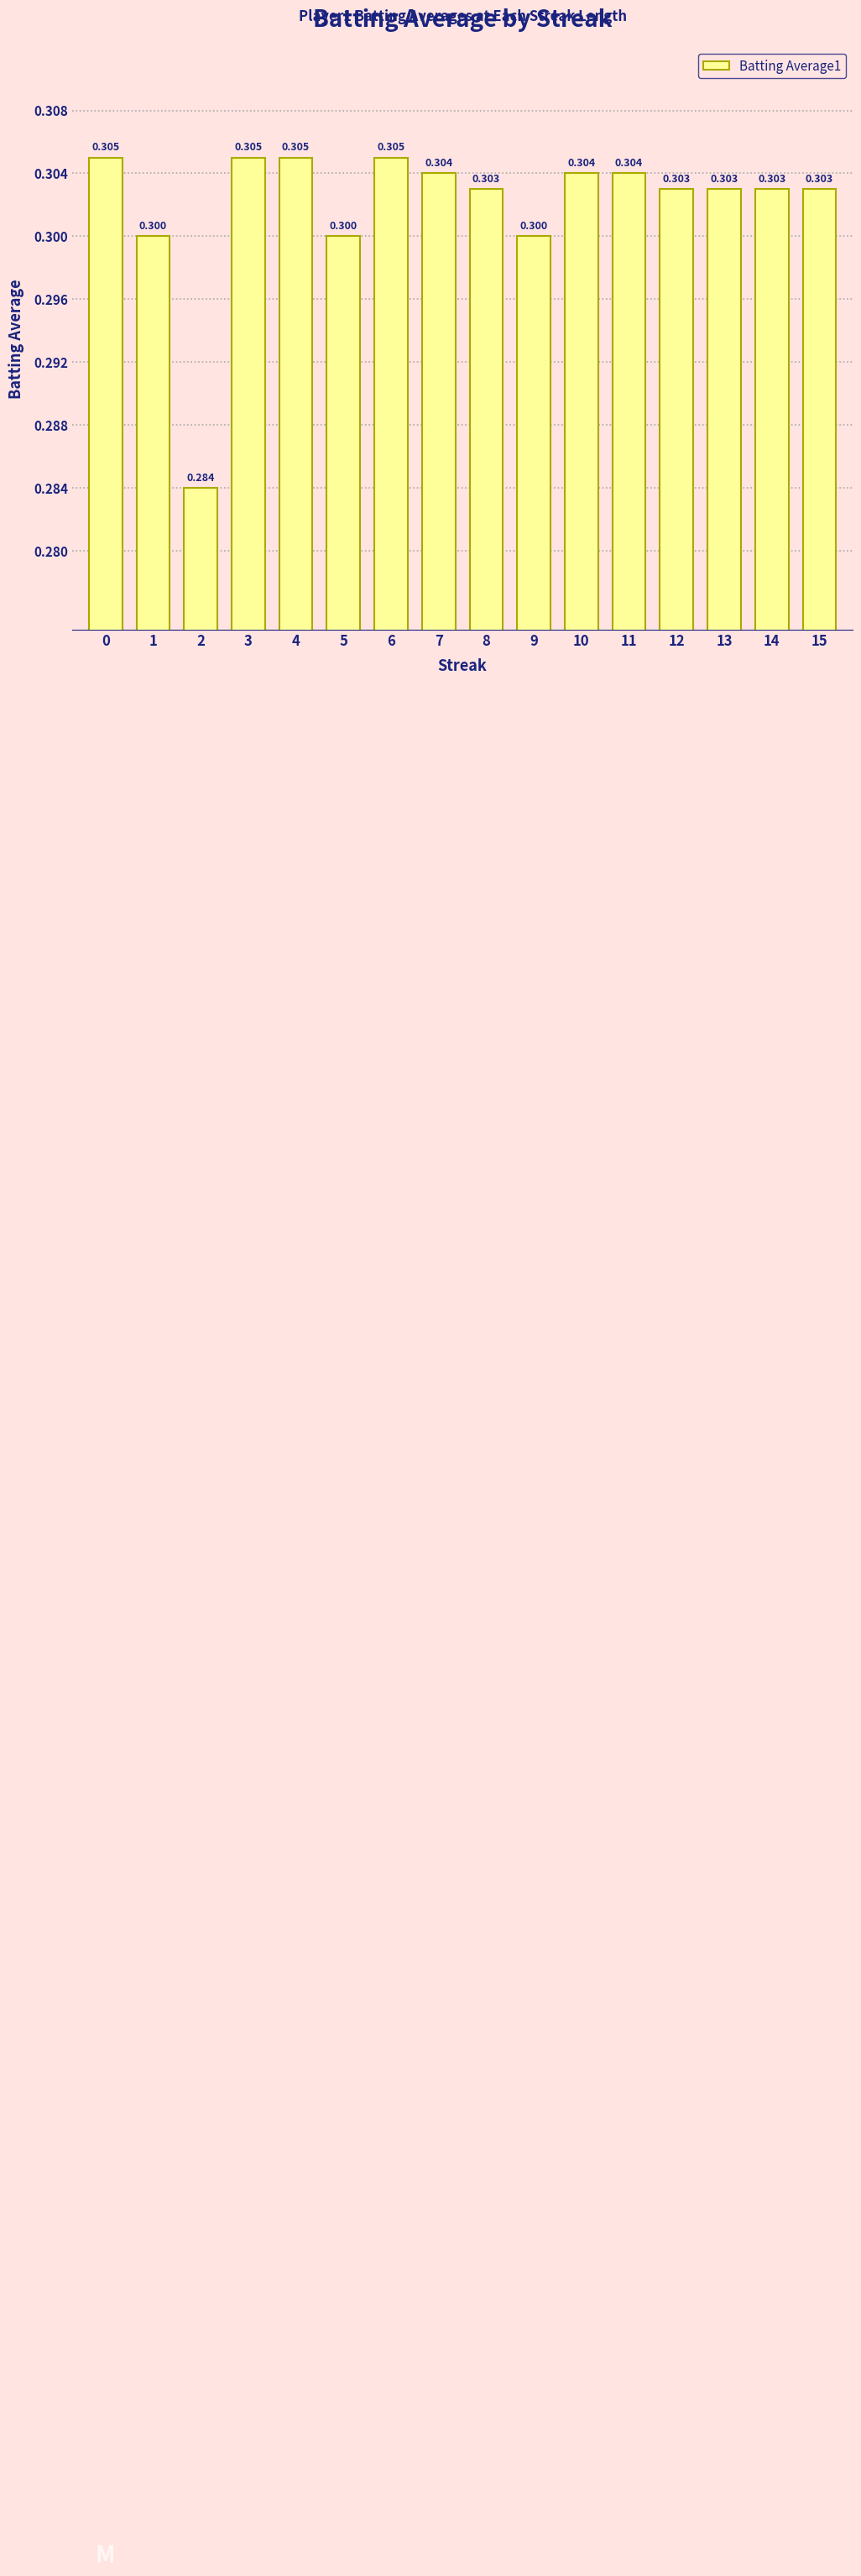

Which category has the lowest value across all series?

2